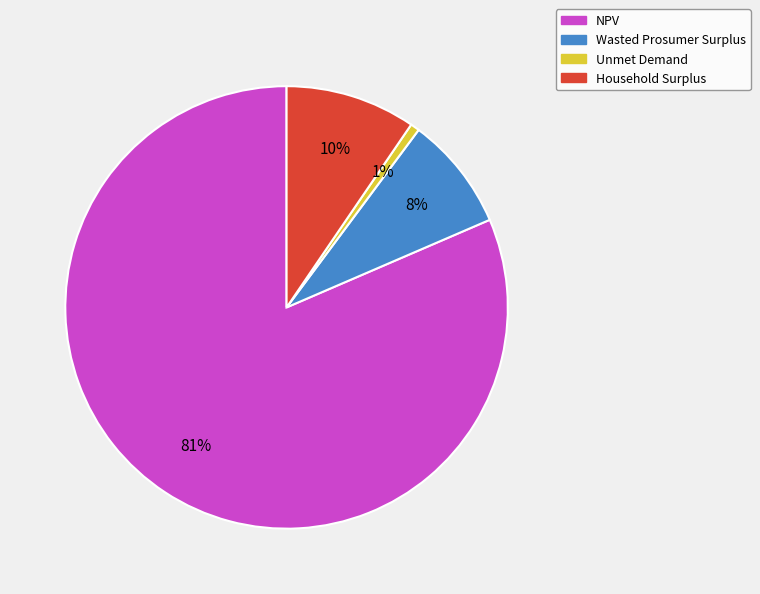

True or false: Unmet Demand accounts for 11% of the total.

False